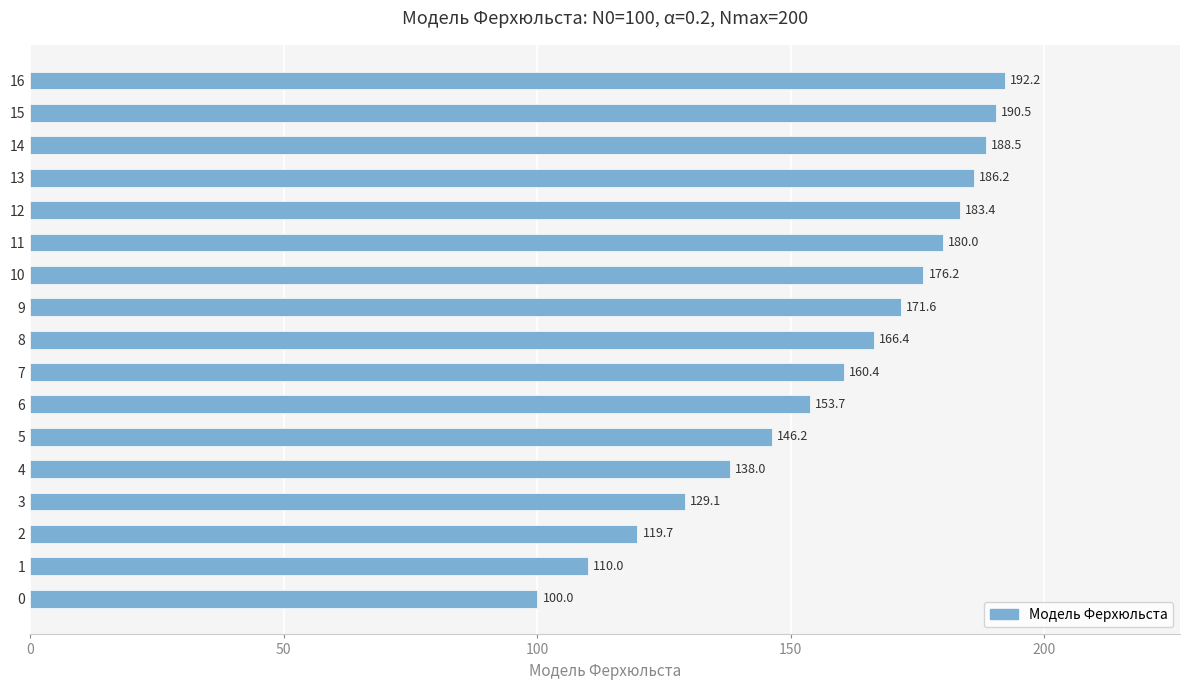

Rank the categories by value from highest to lowest.

16, 15, 14, 13, 12, 11, 10, 9, 8, 7, 6, 5, 4, 3, 2, 1, 0